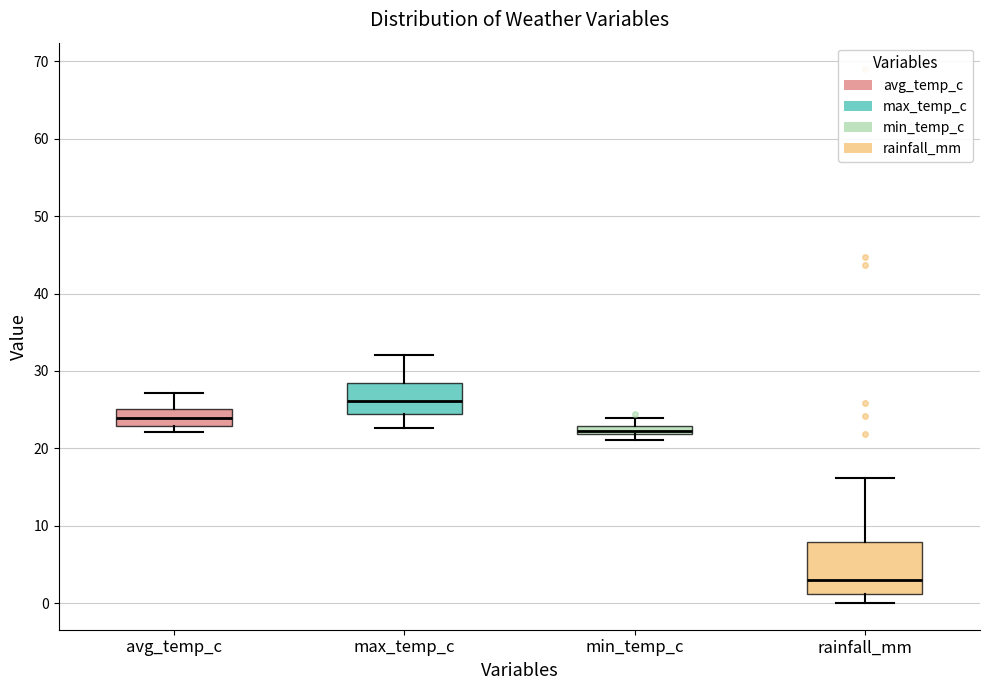

Where is the lower edge of the box for max_temp_c on the y-axis? The values are not printed on the chart, so give them approximately, as read against the axis.

24